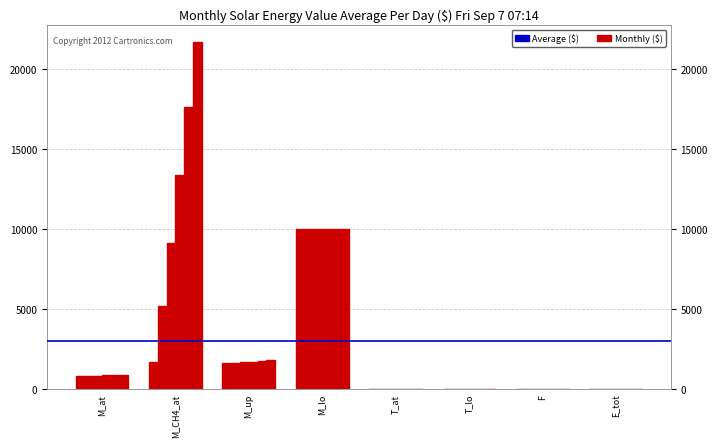

The value of col_6 at M_up is 1126.4. True or false?

False